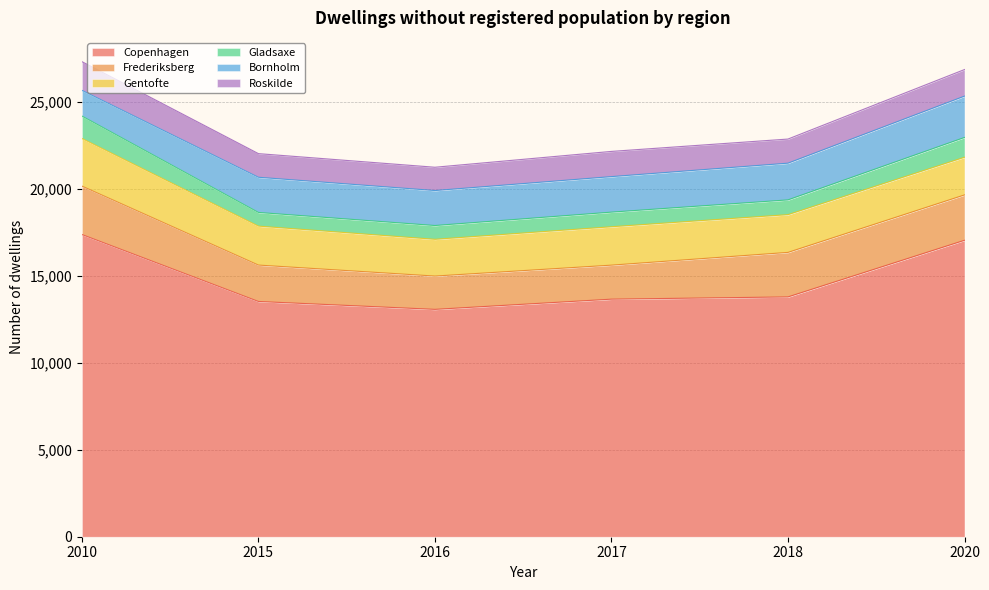

The value of Copenhagen at 2020 is 17044. True or false?

True